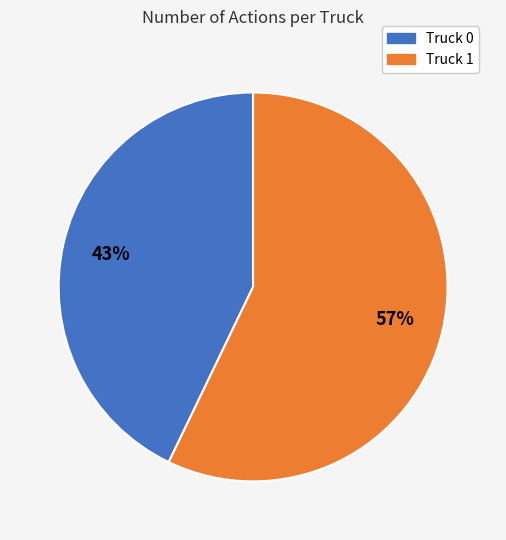

Which slice is the smallest?

Truck 0